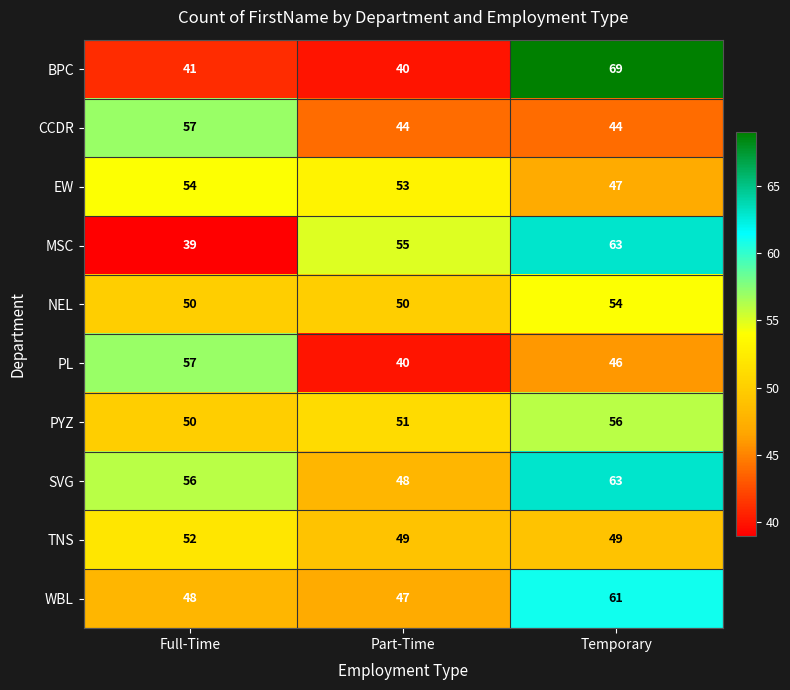

List the labels in order of MSC value, largest first.

Temporary, Part-Time, Full-Time